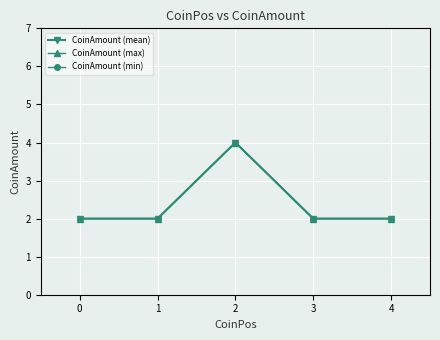

Does the chart have visible grid lines?

Yes